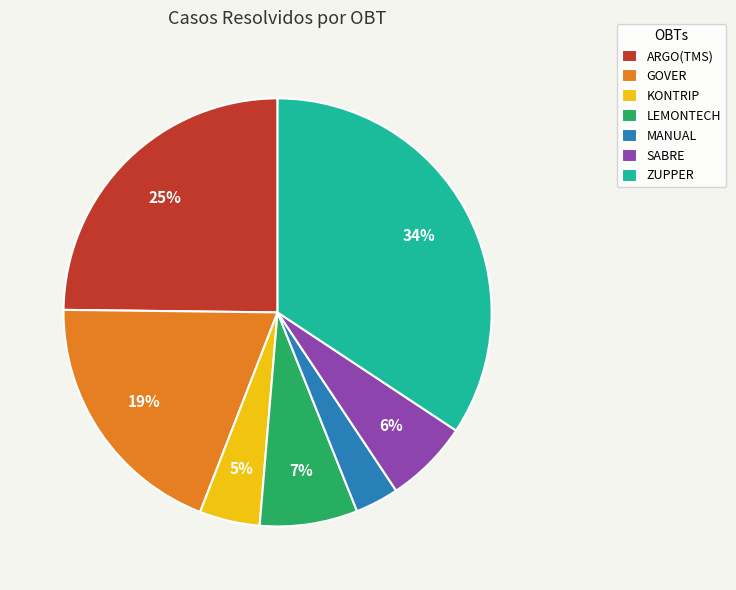

Is it true that GOVER is 19% of the pie?

True